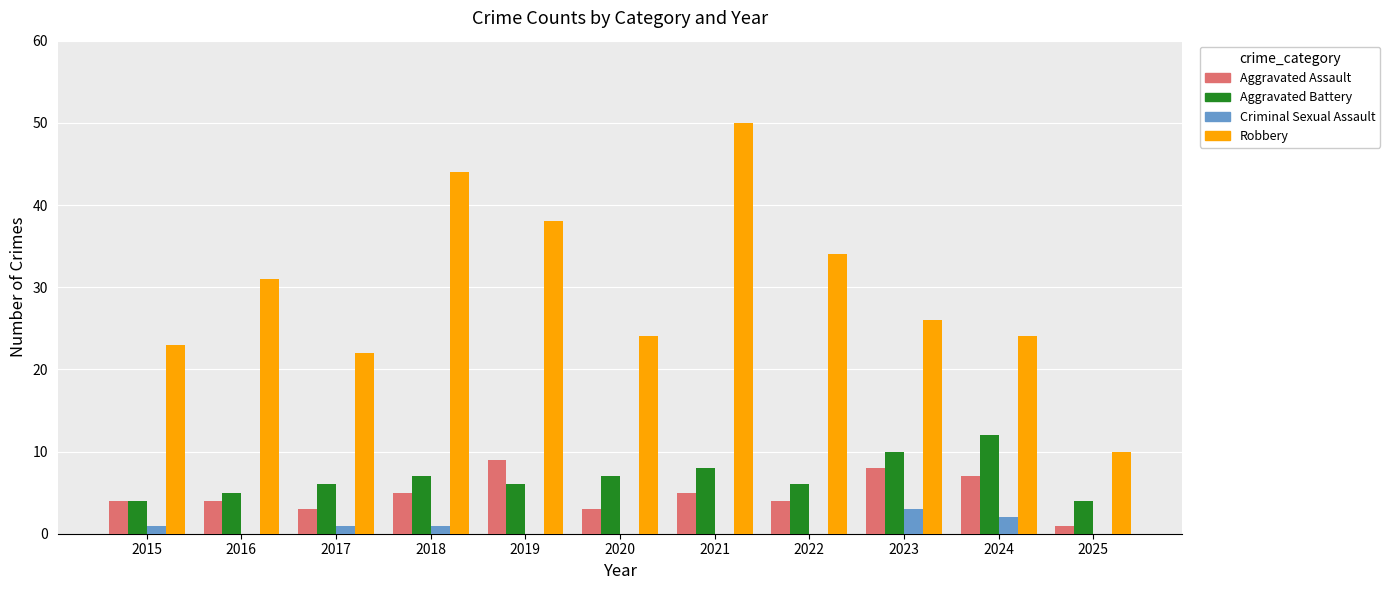

What is the average value of the Robbery series?

30